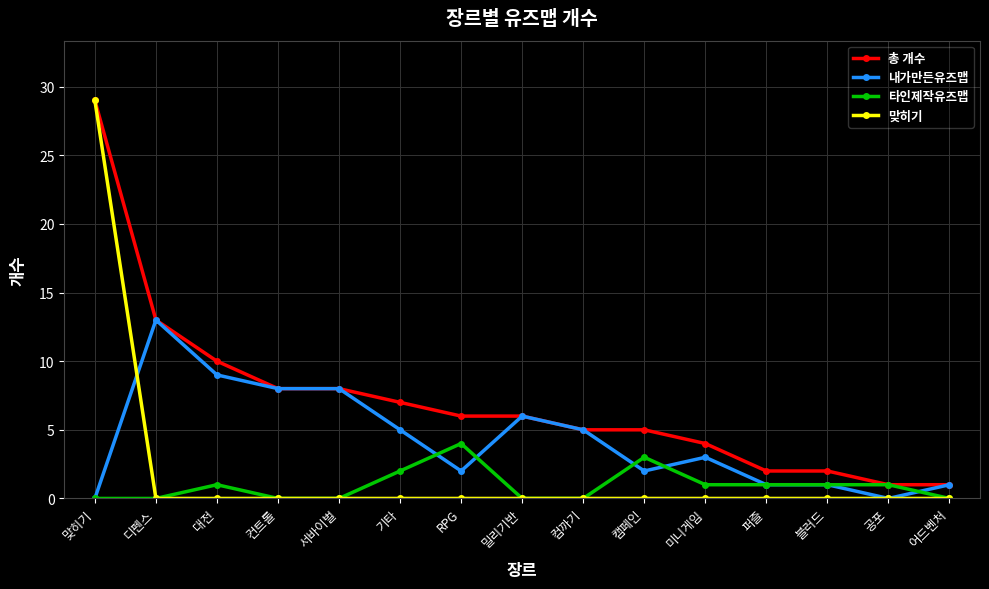

How many data points does each series have?

15